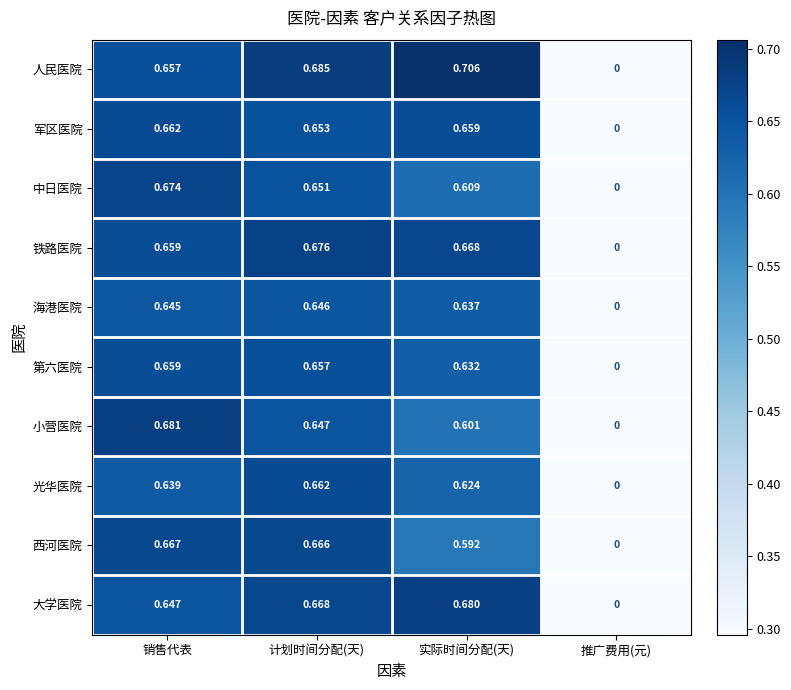

Which series changed the most between 计划时间分配(天) and 实际时间分配(天)?

西河医院